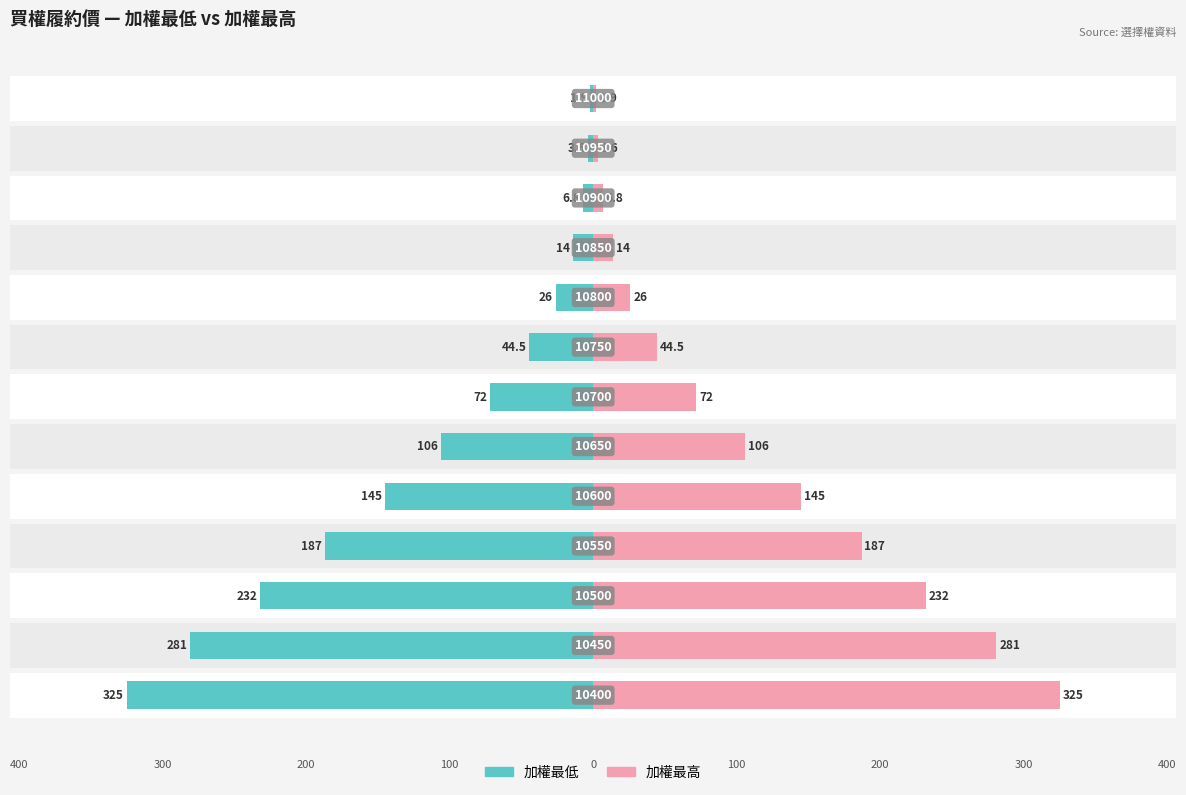

How many values in the 加權最低 series exceed -72?

6